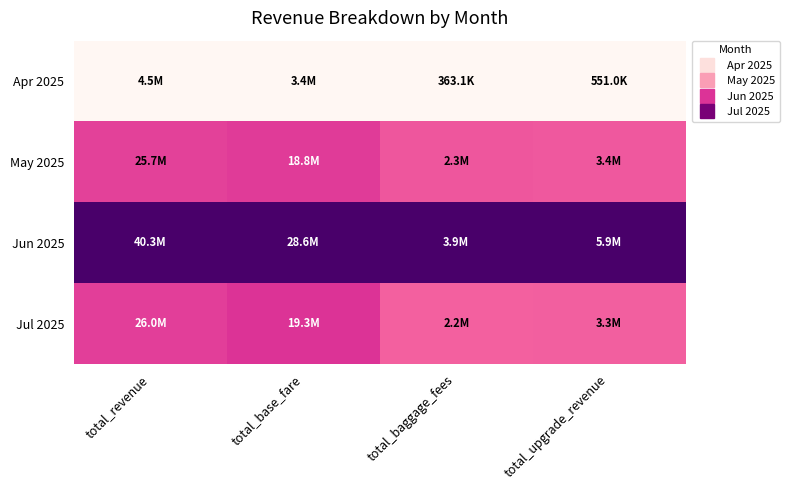

Count the number of data series in this chart.

4